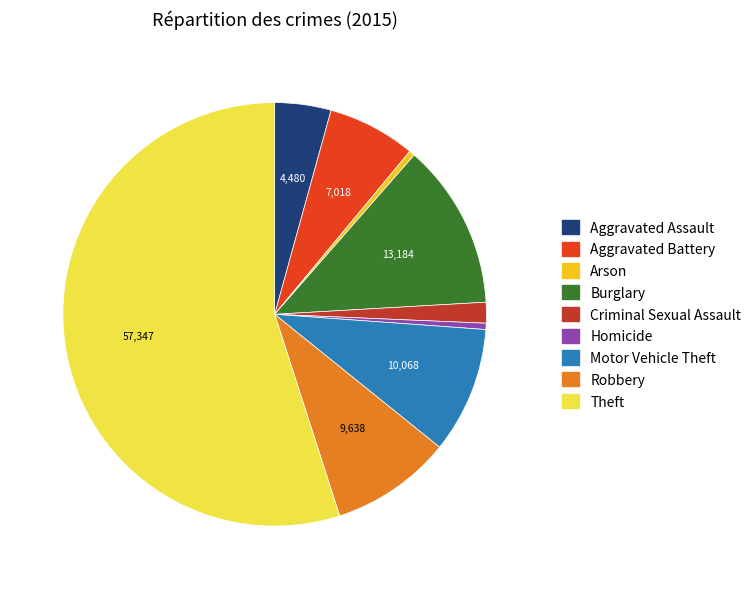

Is the sum of Robbery and Burglary greater than half?

No